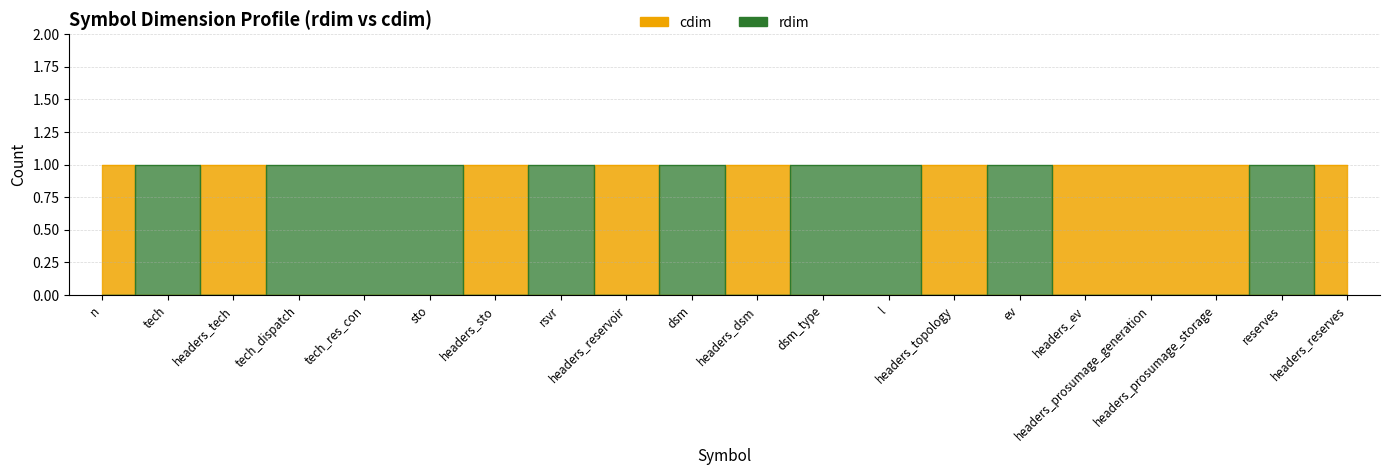

Between headers_topology and headers_dsm, which is larger?

headers_topology